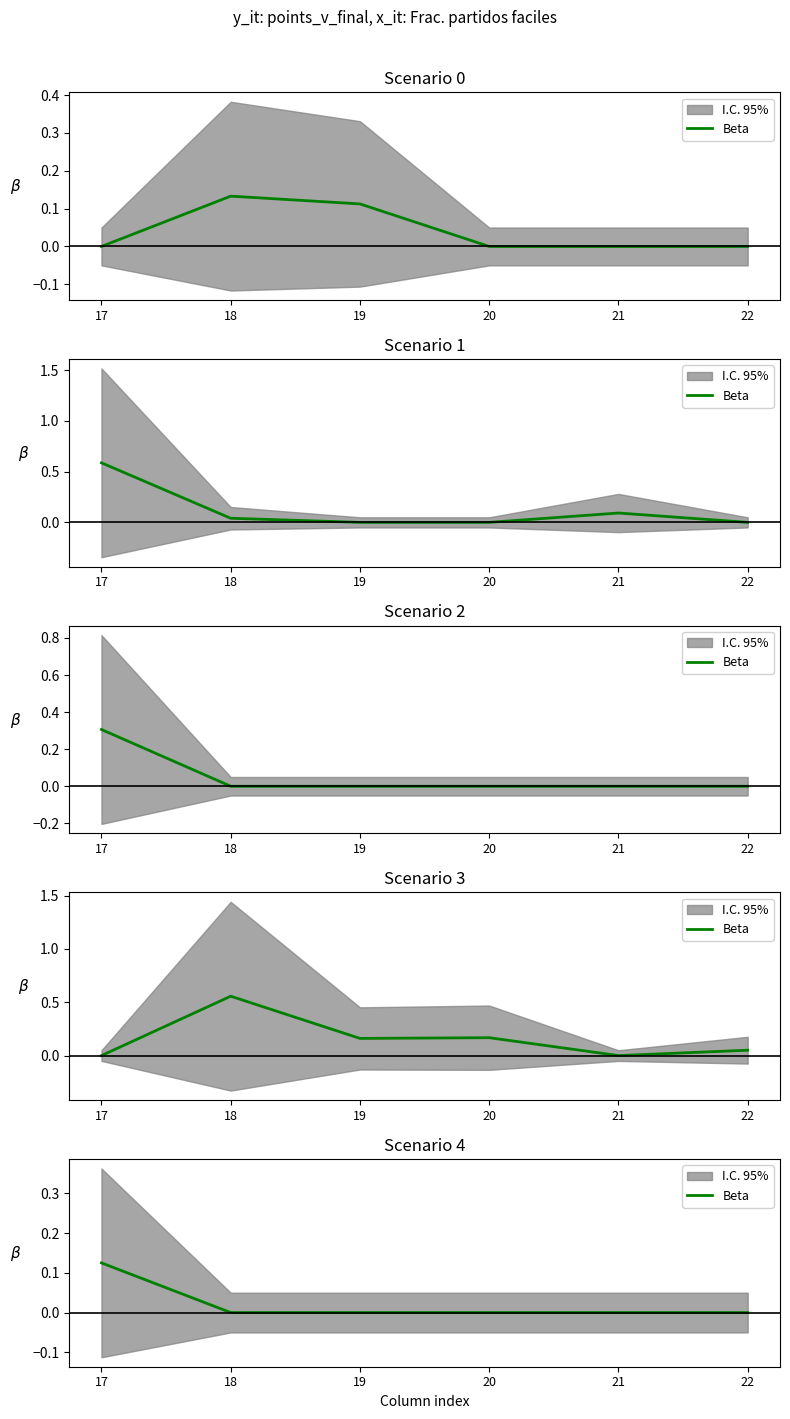

Does the chart display data point markers on the line(s)?

No